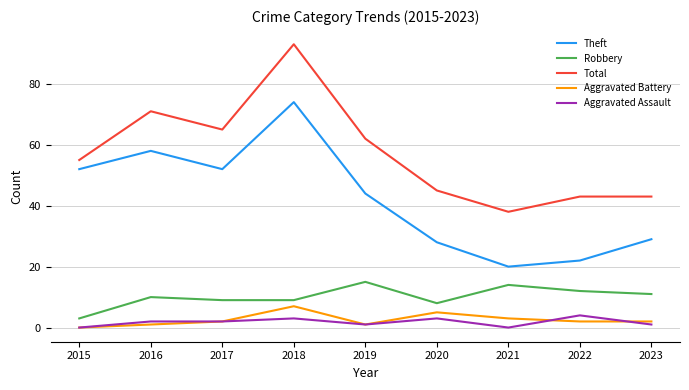

At which label is Theft closest to 47?

2019